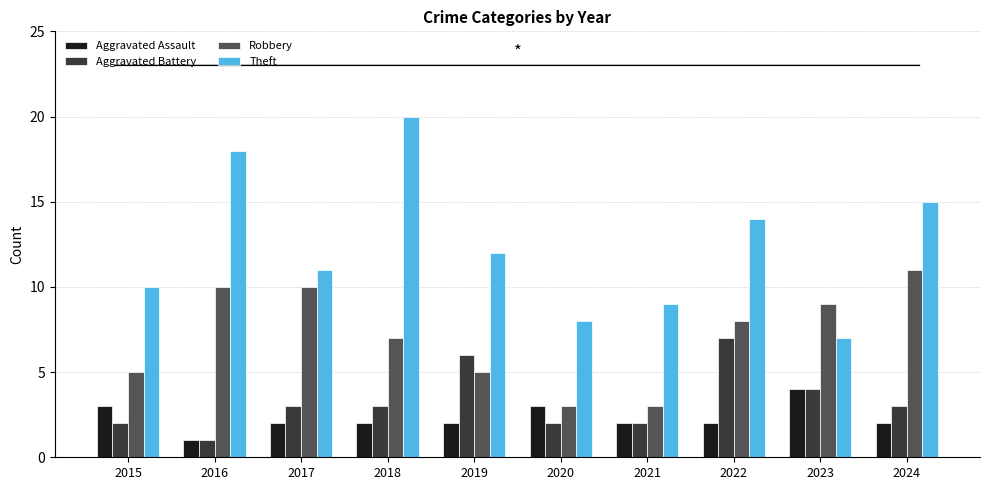

What are all the series names shown in the legend?

Aggravated Assault, Aggravated Battery, Robbery, Theft